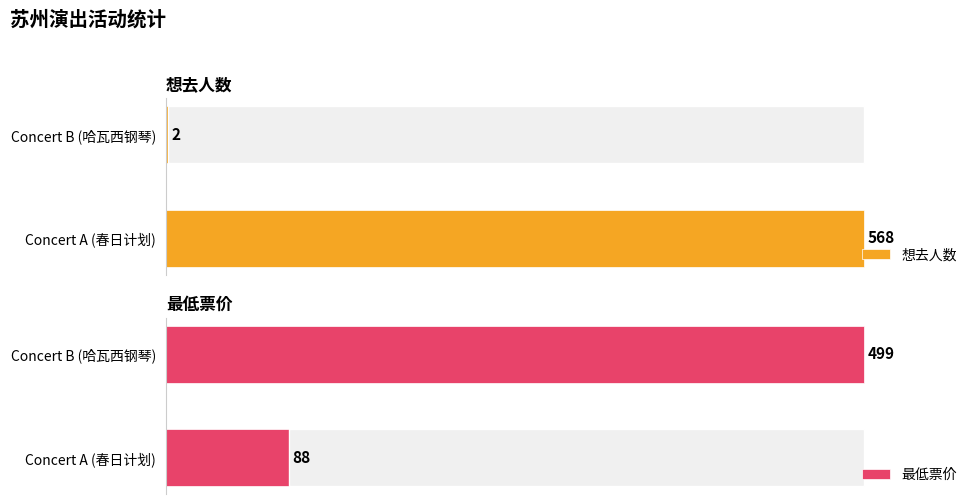

Which series has the largest range (max minus min)?

想去人数